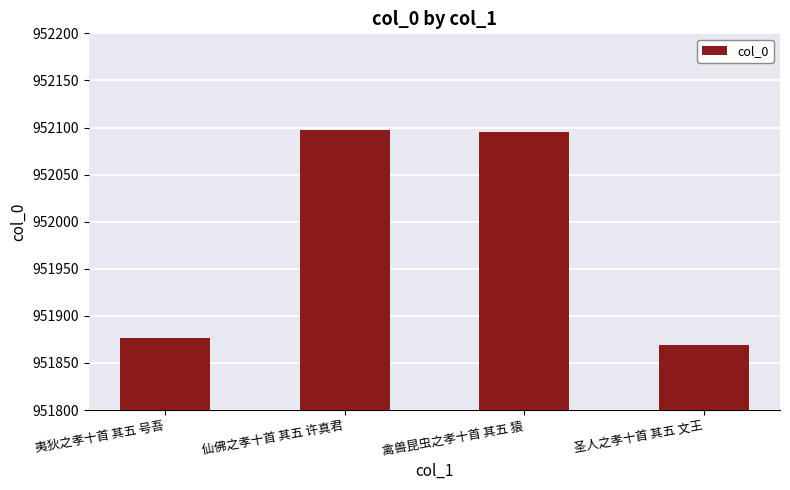

Reading right to left, extract all data points from this chart.

圣人之孝十首 其五 文王=951869	禽兽昆虫之孝十首 其五 猿=952095	仙佛之孝十首 其五 许真君=952097	夷狄之孝十首 其五 号吾=951877